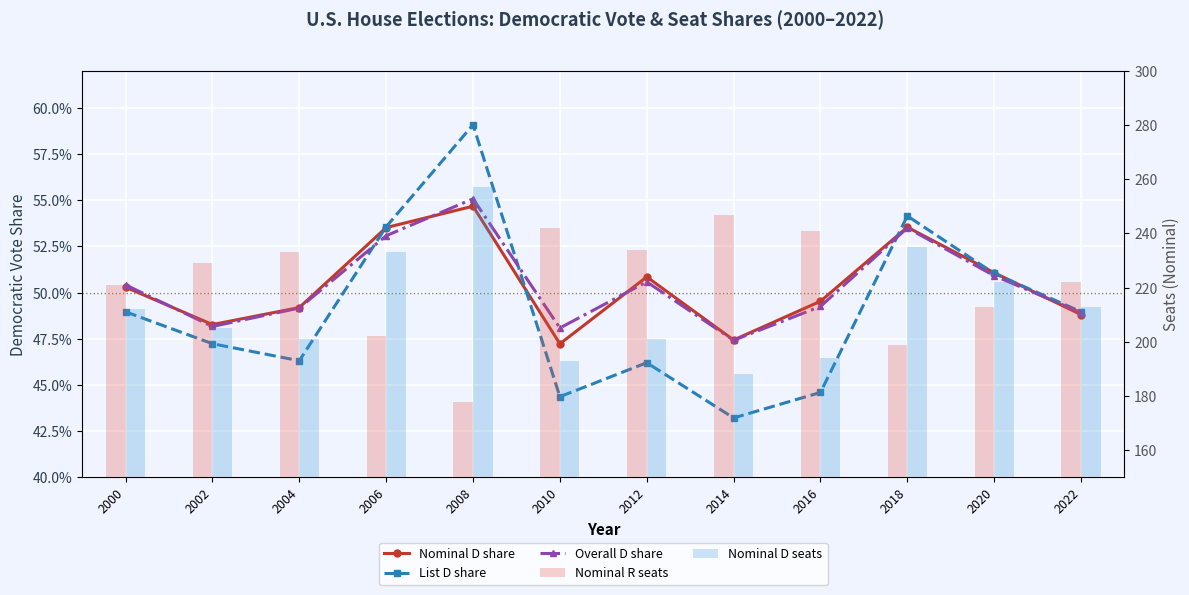

What is the average value of the Nominal D share series?

0.5